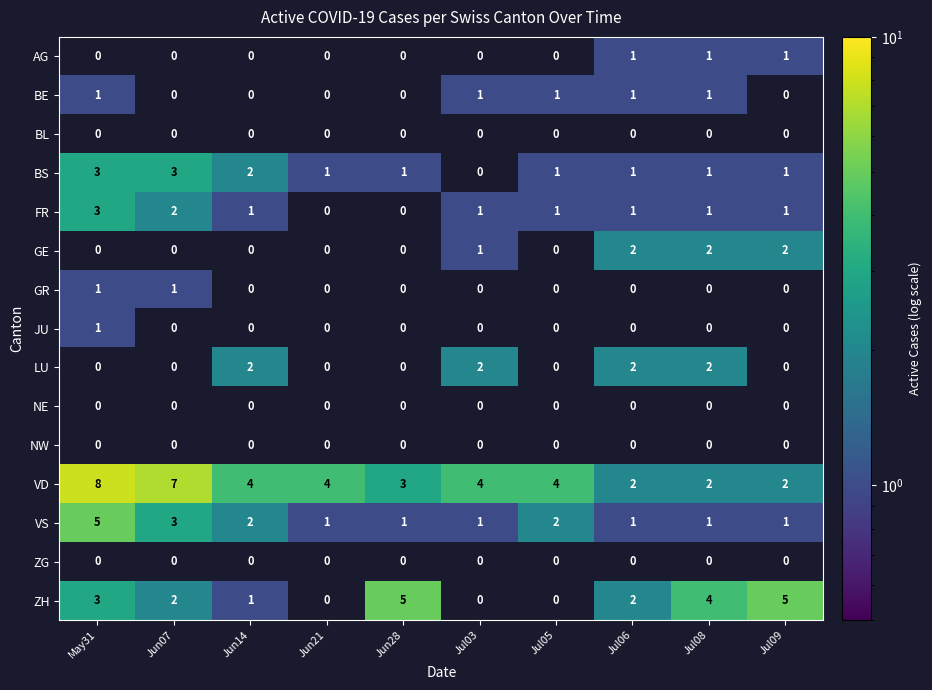

Count the ZH values in the range 0 to 4.

8